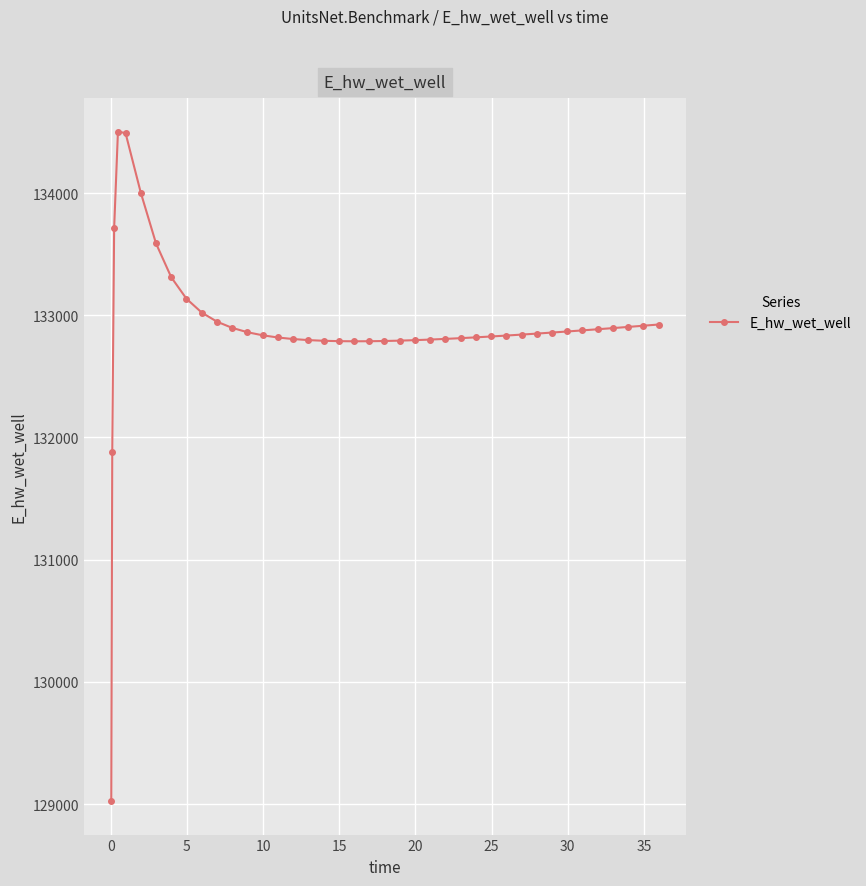

What is the sum of all values?

5315875.3